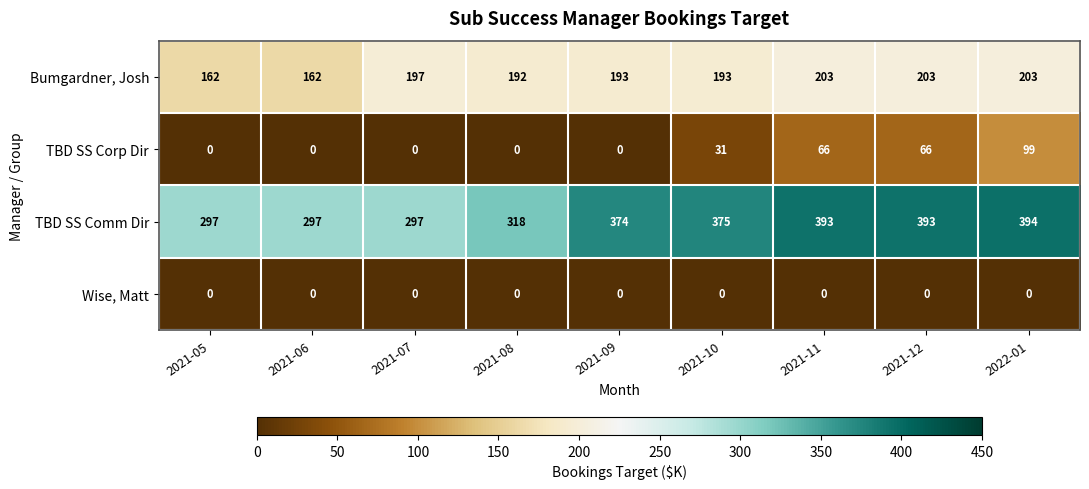

What is the difference between the highest and lowest values at 2021-08?

318